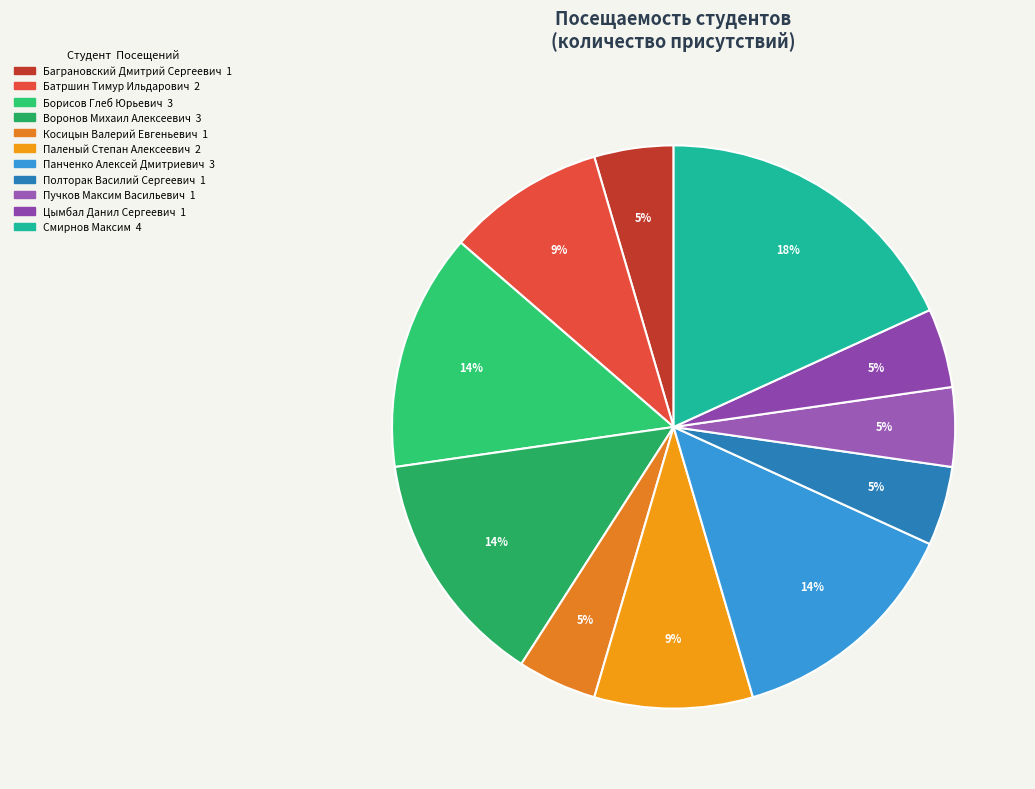

Is there a majority slice in this chart?

No